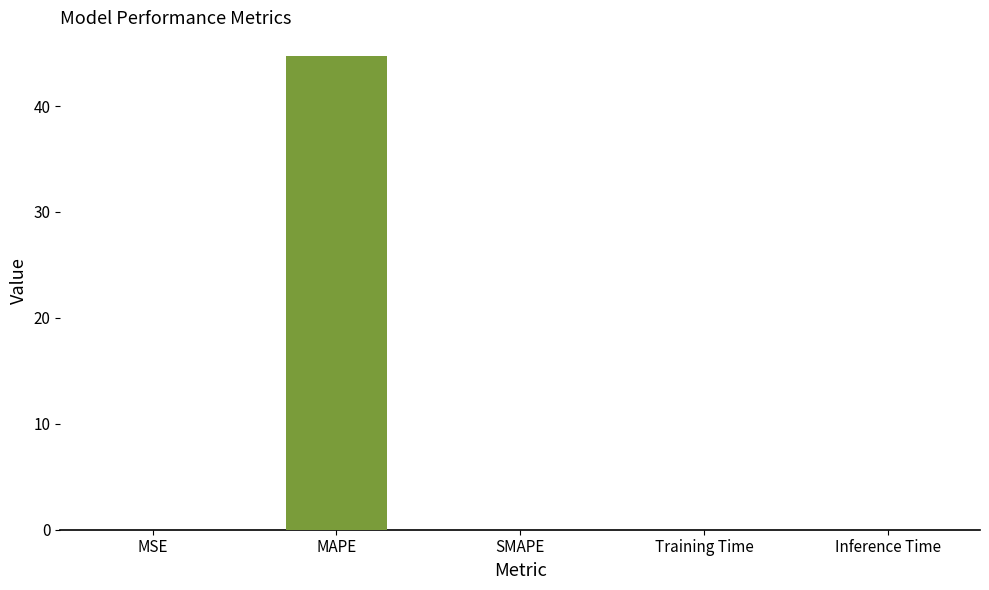

Count the number of data series in this chart.

1